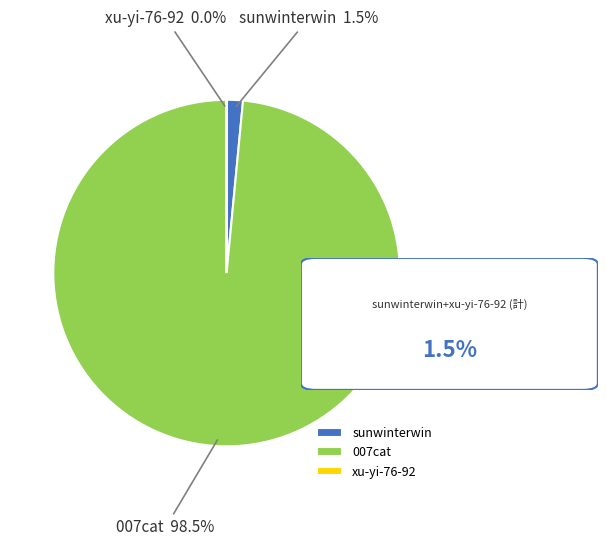

Is the sum of sunwinterwin and 007cat greater than half?

Yes